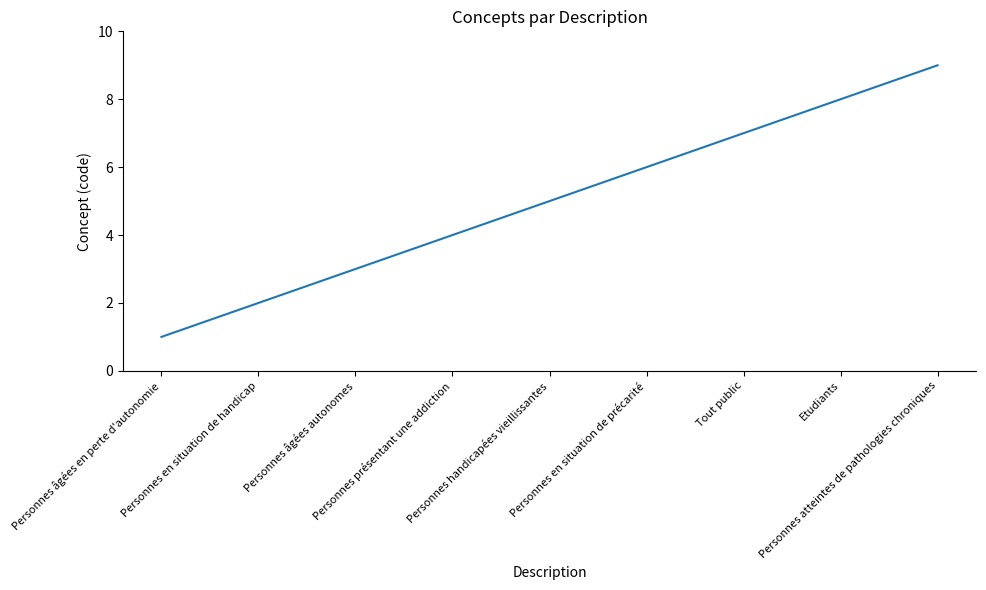

What is the difference between the maximum and second lowest values?

7